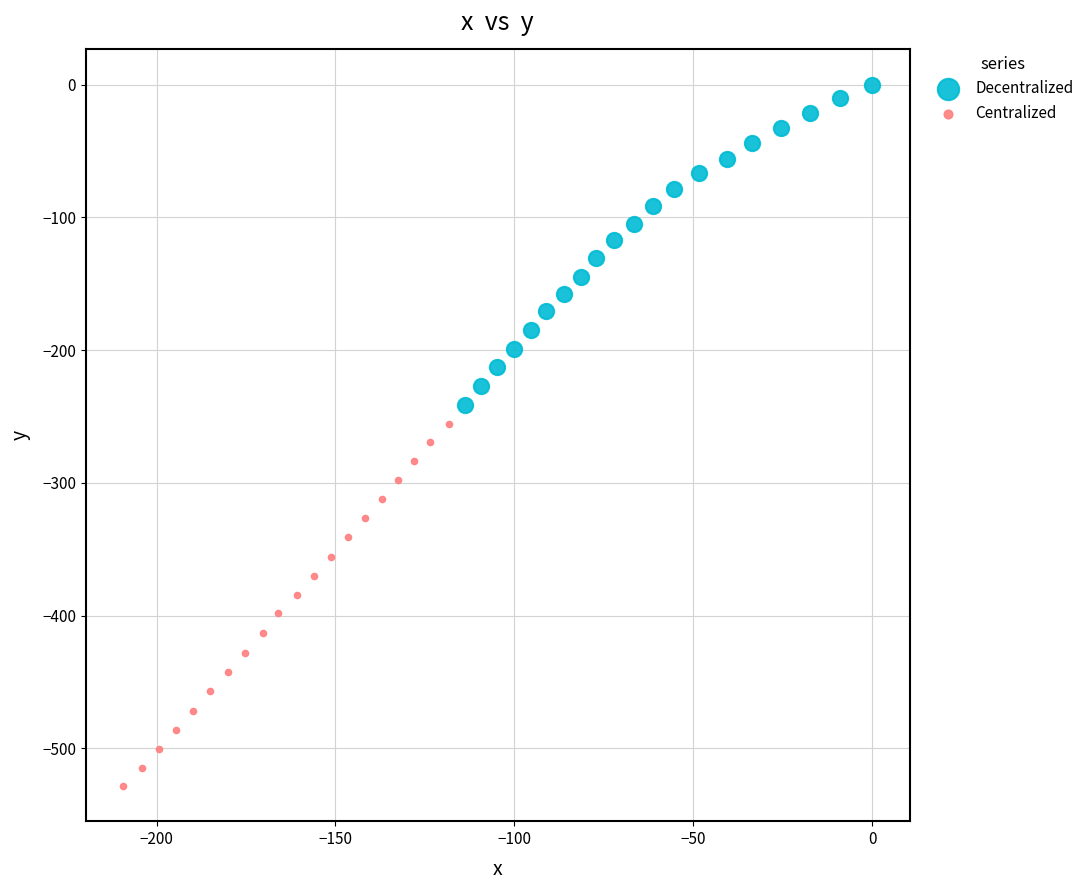

Which series reaches the maximum Y coordinate?

Decentralized